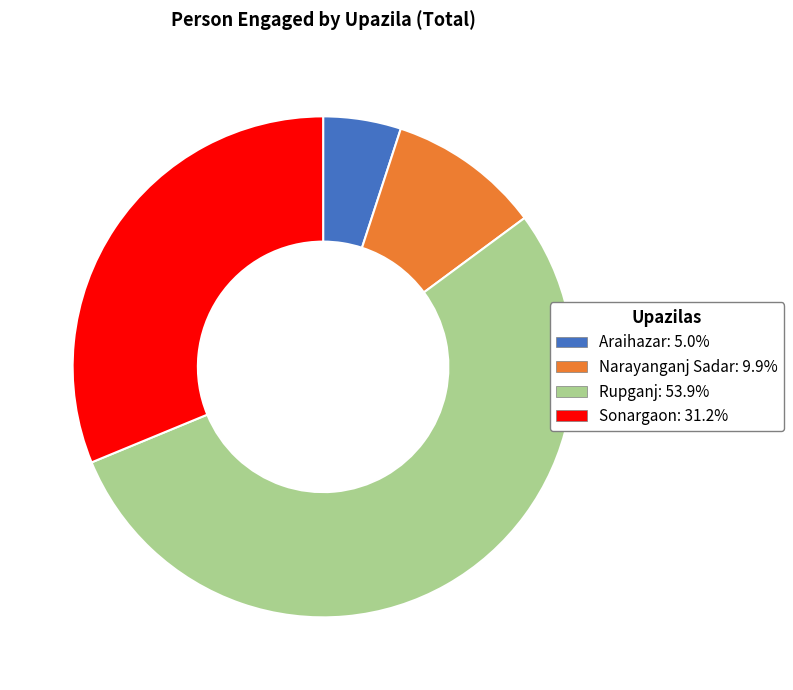

Which slice is the smallest?

Araihazar